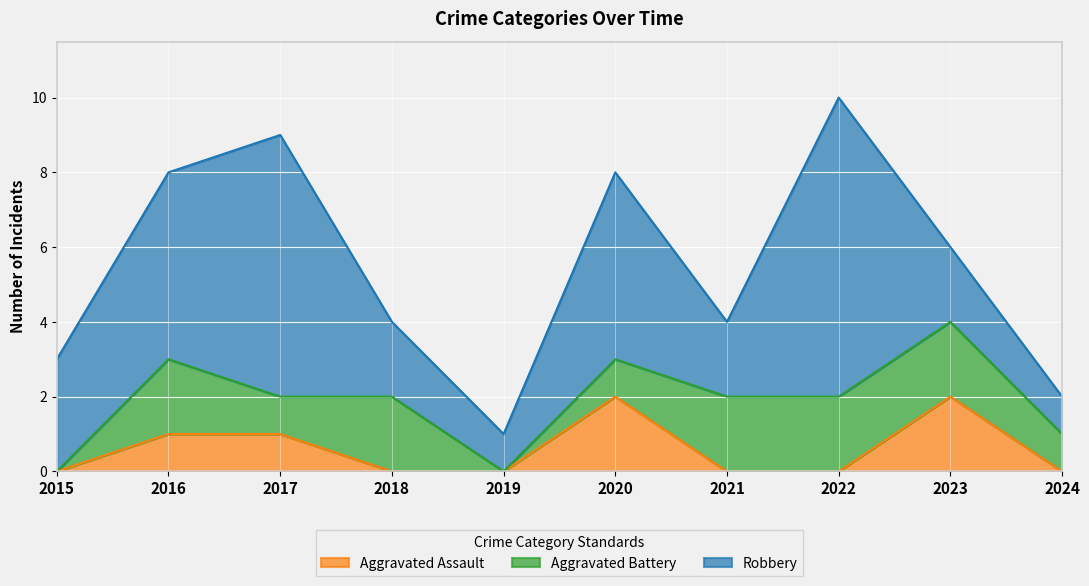

Reading left to right, extract all data points from this chart.

Aggravated Assault: 0	1	1	0	0	2	0	0	2	0
Aggravated Battery: 0	2	1	2	0	1	2	2	2	1
Robbery: 3	5	7	2	1	5	2	8	2	1